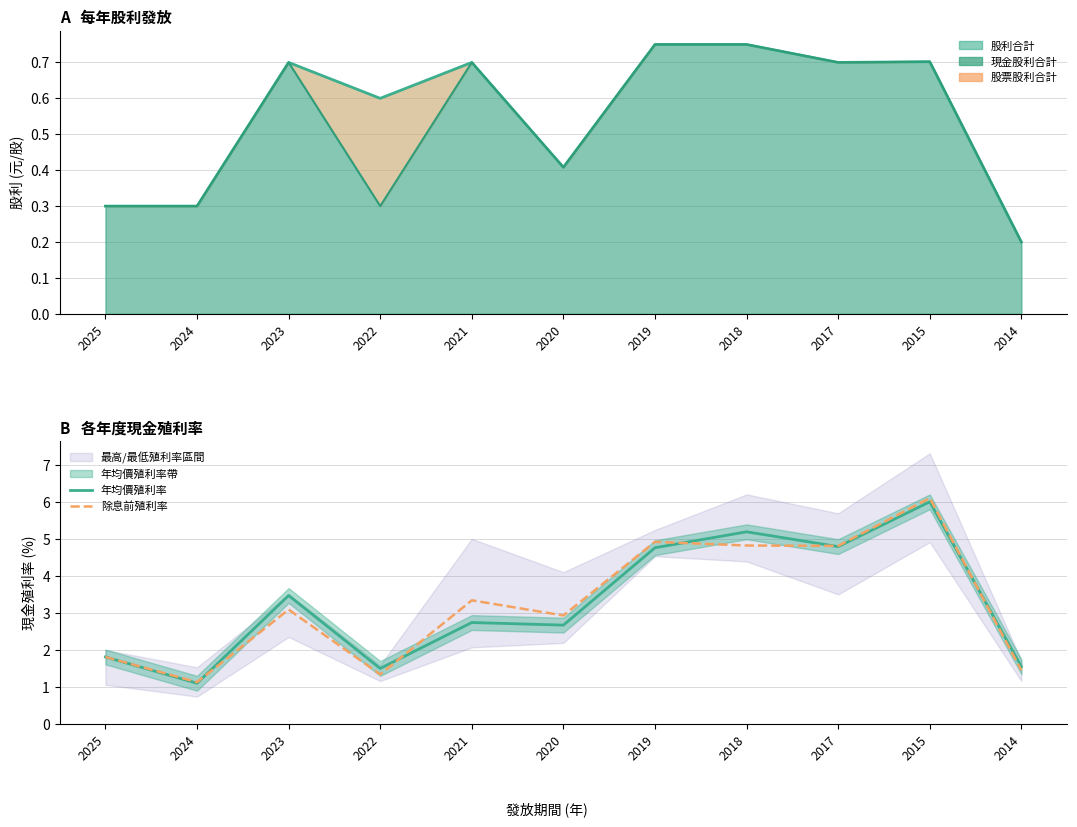

True or false: 除息前殖利率 has more than 0 interior local peaks.

True